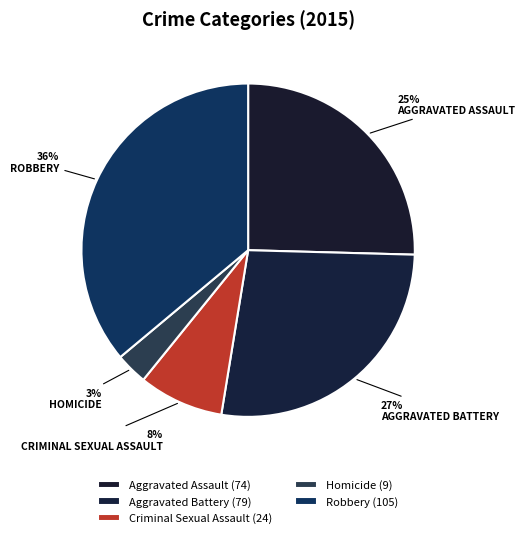

Count the number of slices in the pie.

5